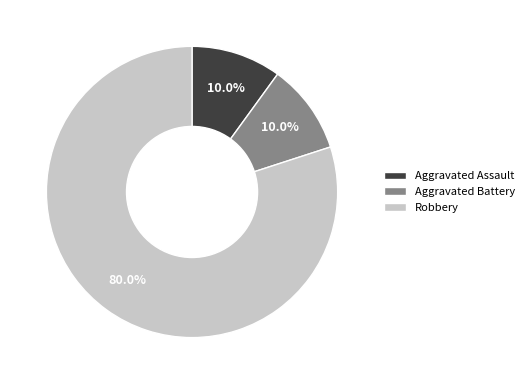

What is the ratio of the value at Aggravated Assault to the value at Aggravated Battery?

1.0